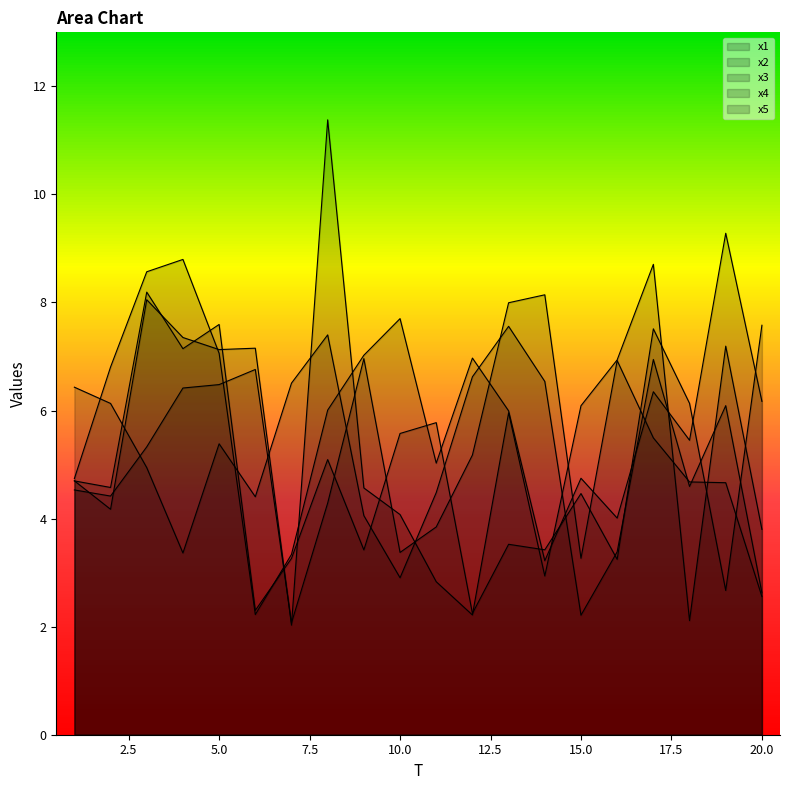

Reading right to left, transcribe all the data shown in this chart.

x1: 2.6	4.7	4.7	5.5	6.9	3.3	8.1	8.0	5.2	3.8	3.4	7.0	4.3	2.1	6.8	6.5	6.4	5.3	4.4	4.5
x2: 6.2	9.3	5.5	6.3	4.0	4.7	3.2	6.0	7.0	5.0	7.7	7.0	6.0	3.3	2.2	7.1	8.8	8.6	6.8	4.7
x3: 3.8	7.2	2.1	8.7	6.9	6.1	2.9	6.0	2.2	2.8	4.1	4.6	11.4	2.0	7.2	7.1	7.4	8.1	4.2	4.7
x4: 7.6	2.7	6.1	7.5	3.2	4.5	3.4	3.5	2.2	5.8	5.6	3.4	5.1	3.3	2.3	7.6	7.1	8.2	4.6	4.7
x5: 2.6	6.1	4.6	6.9	3.4	2.2	6.5	7.6	6.6	4.5	2.9	4.1	7.4	6.5	4.4	5.4	3.4	4.9	6.1	6.4